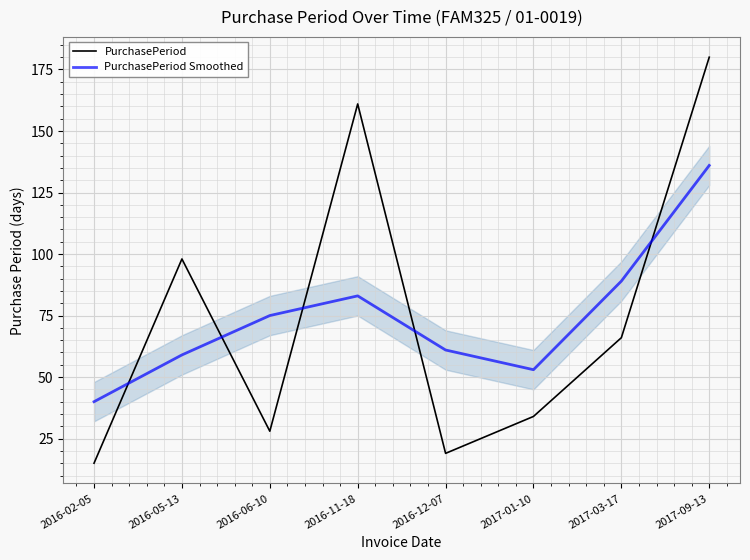

What is the value of the PurchasePeriod point at the 8th from the left?

180